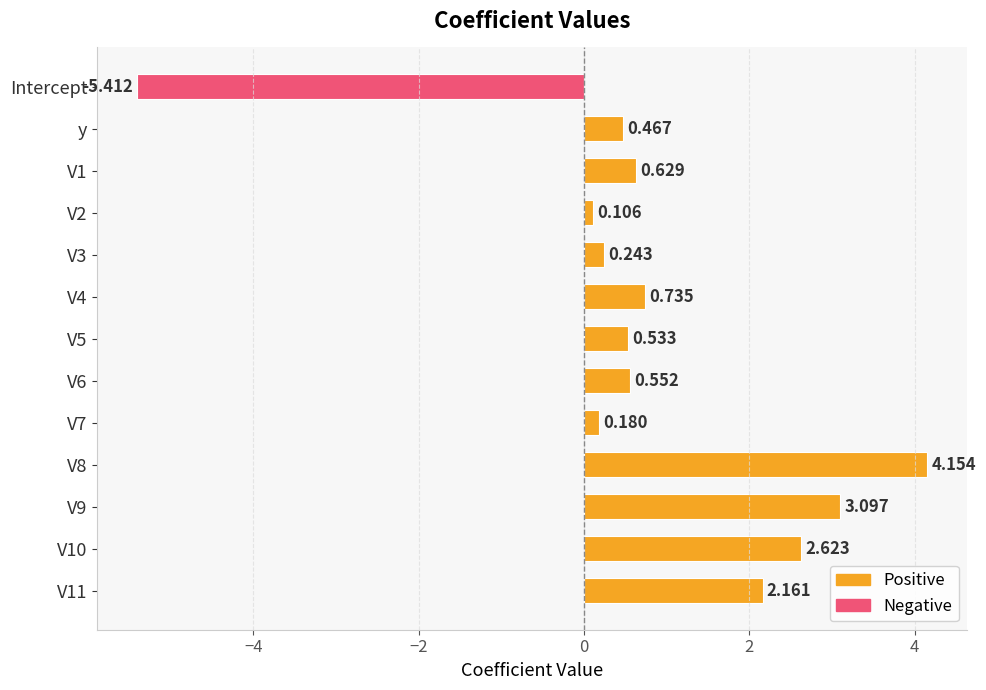

Are the bars grouped side by side (vs. stacked)?

No